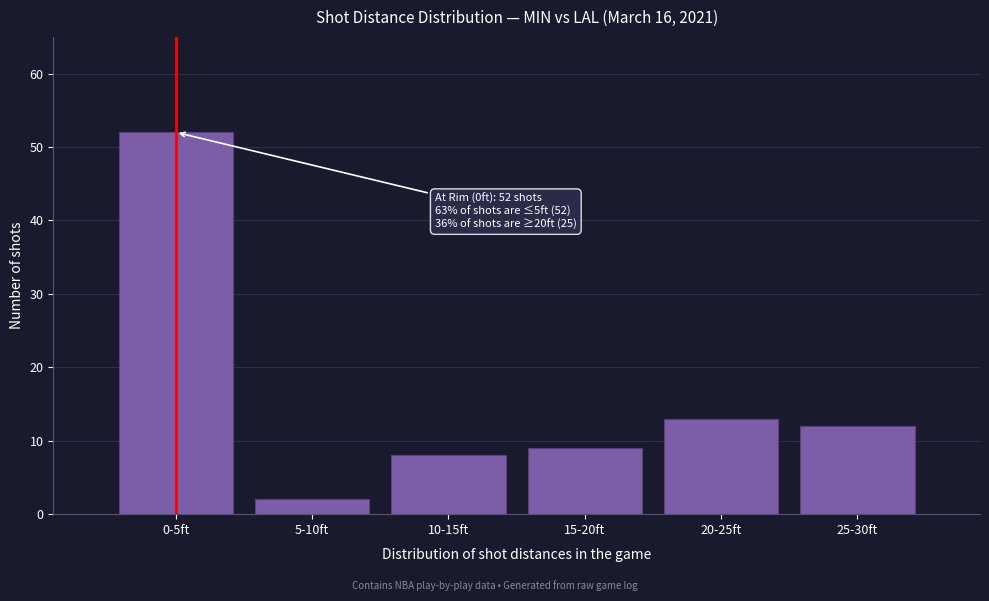

Reading right to left, extract all data points from this chart.

25-30ft=12	20-25ft=13	15-20ft=9	10-15ft=8	5-10ft=2	0-5ft=52